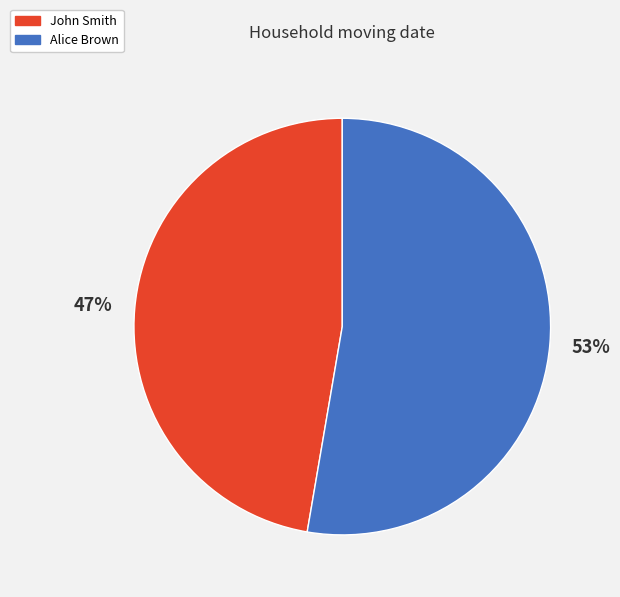

To the nearest percent, what percentage of the pie is John Smith?

47%